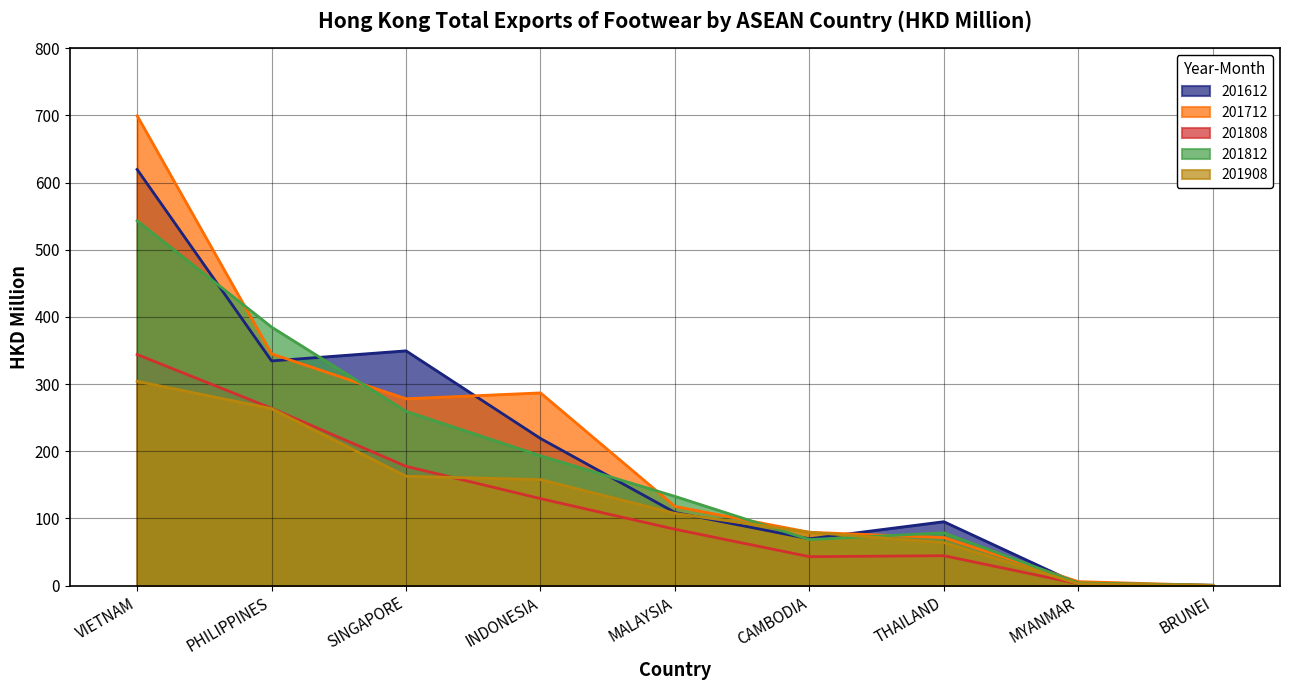

What is the total value across all series at BRUNEI?

1.5